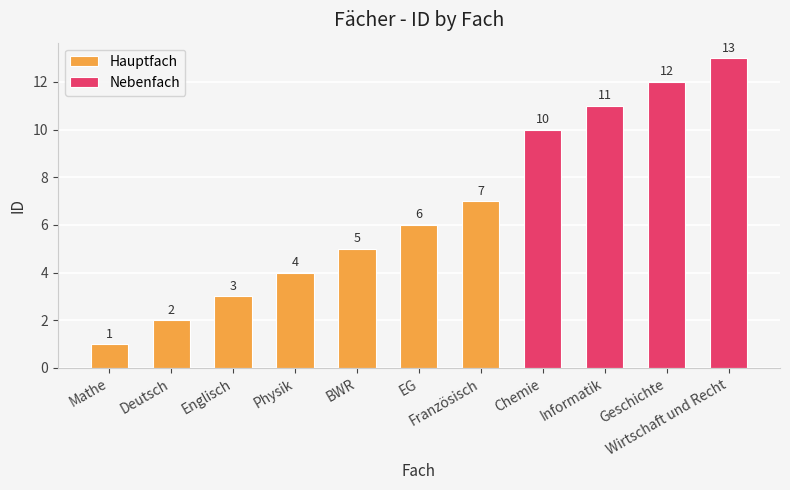

What is the smallest value displayed?

1